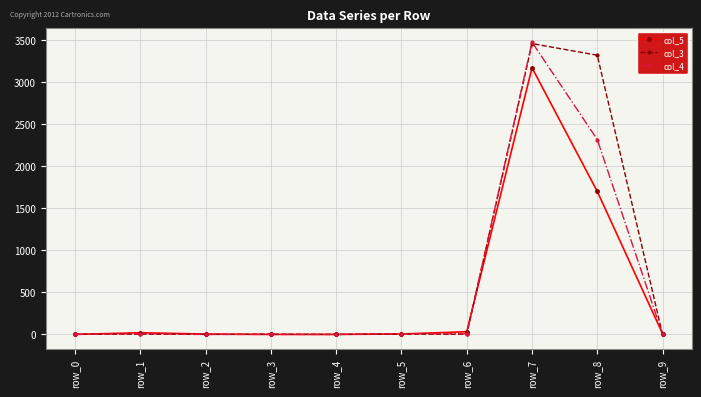

True or false: col_5 has more than 1 points higher than both neighbors.

True